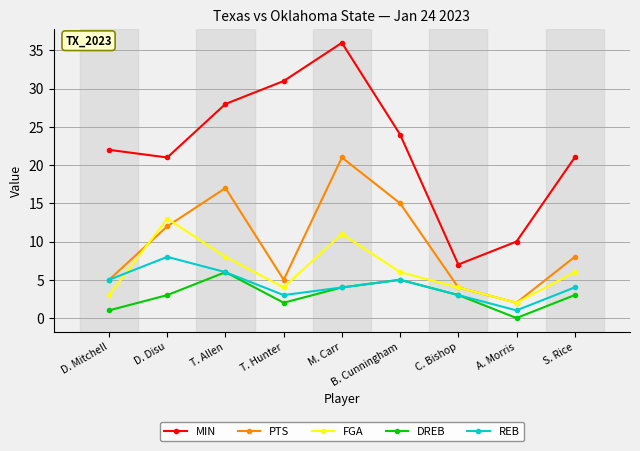

The REB series shows 6 at T. Allen. True or false?

True